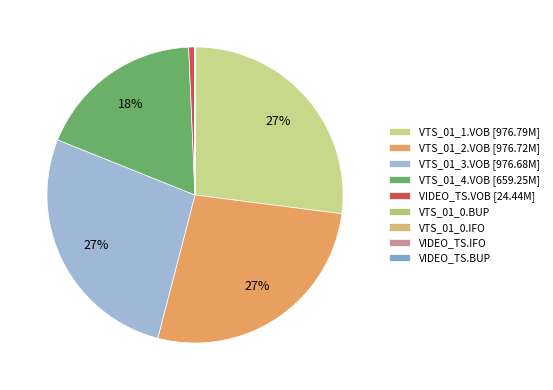

Count the number of slices in the pie.

9